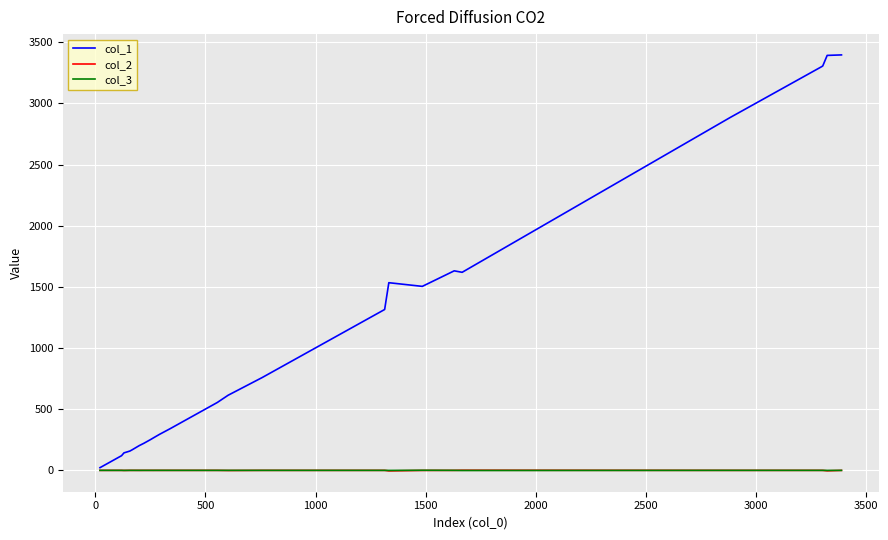

What is the maximum value shown in the chart?

3396.0